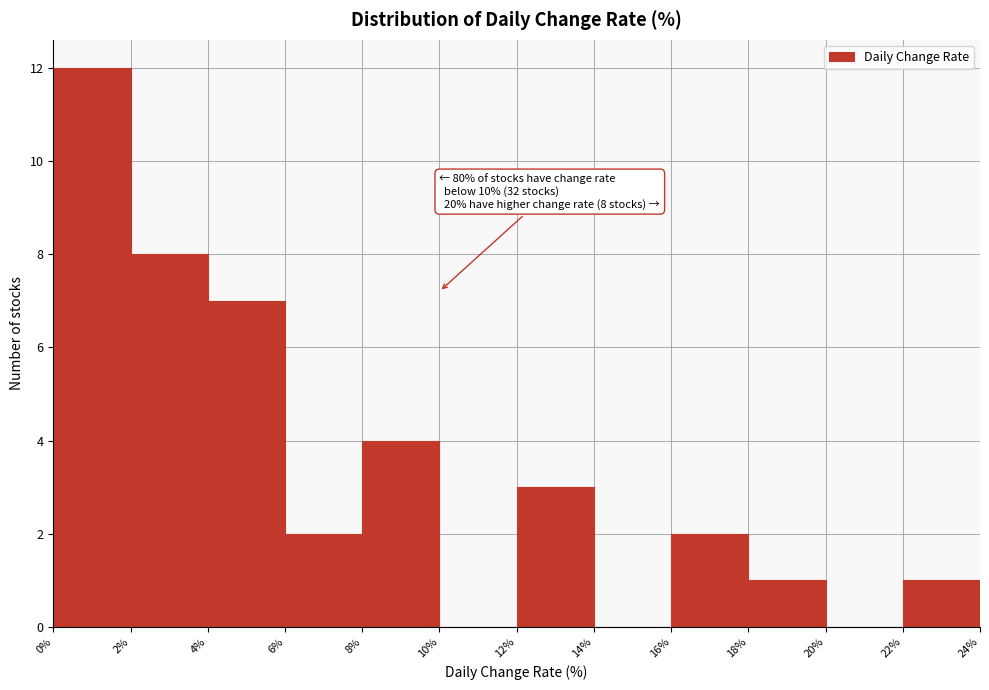

Which range on the x-axis has the tallest bar?

0% to 2%